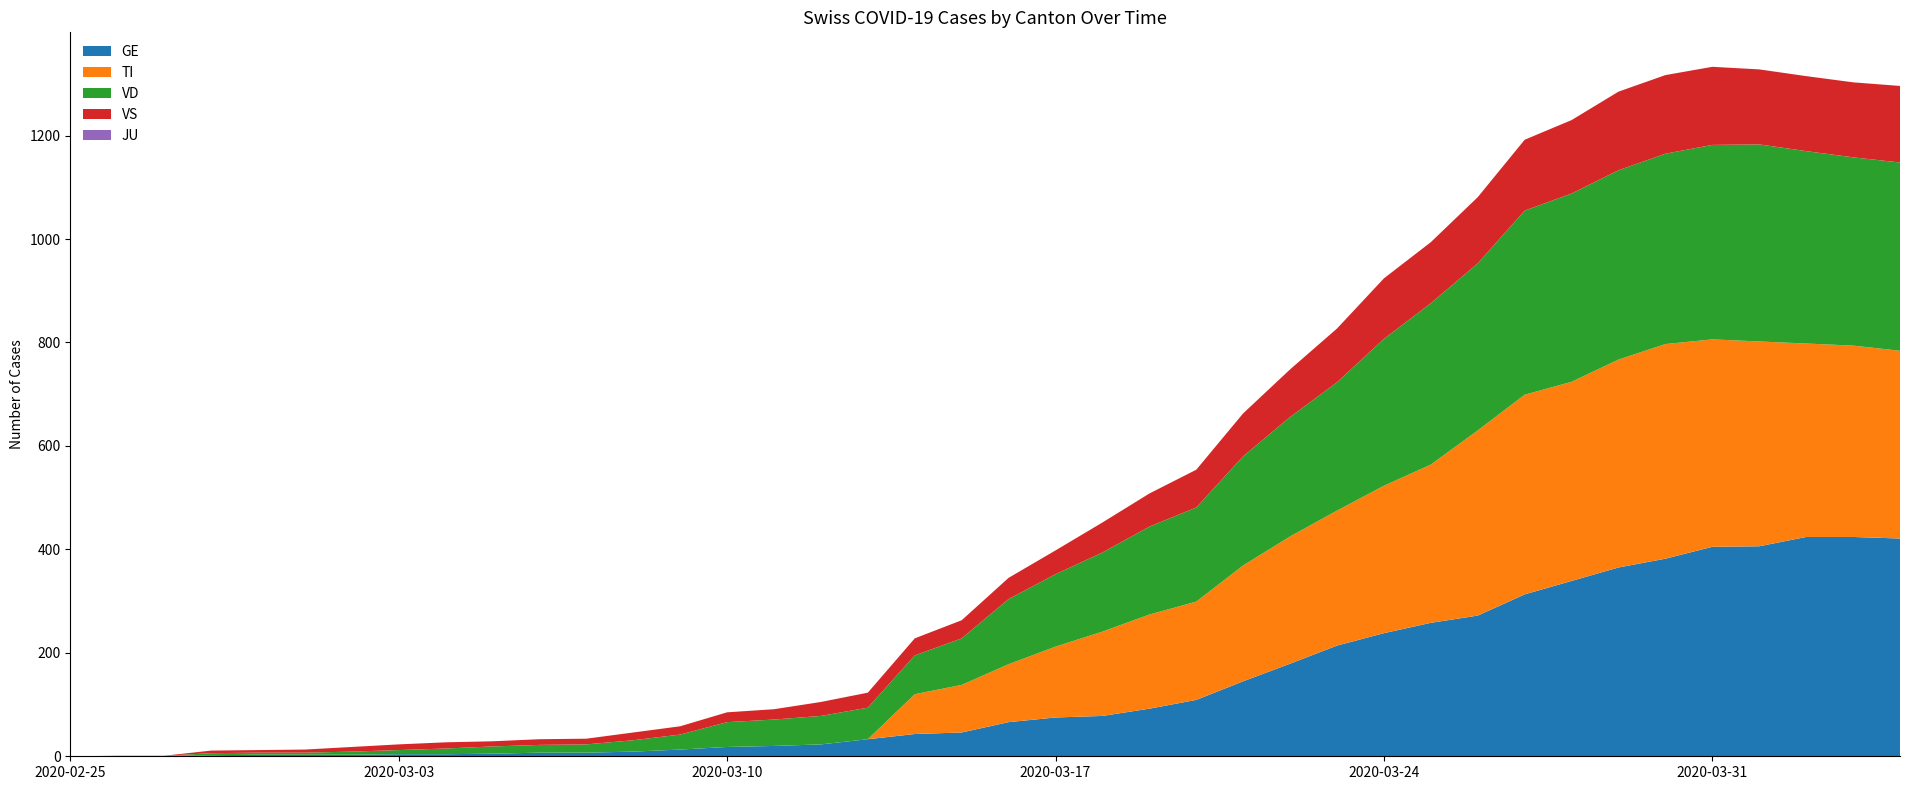

Reading right to left, transcribe all the data shown in this chart.

GE: 2020-04-04=421	2020-04-03=424	2020-04-02=424	2020-04-01=406	2020-03-31=405	2020-03-30=382	2020-03-29=365	2020-03-28=339	2020-03-27=313	2020-03-26=272	2020-03-25=258	2020-03-24=238	2020-03-23=214	2020-03-22=179	2020-03-21=145	2020-03-20=109	2020-03-19=92	2020-03-18=78	2020-03-17=75	2020-03-16=66	2020-03-15=46	2020-03-14=43	2020-03-13=33	2020-03-12=23	2020-03-11=20	2020-03-10=18	2020-03-09=13	2020-03-08=9	2020-03-07=7	2020-03-06=7	2020-03-05=5	2020-03-04=4	2020-03-03=4	2020-03-02=3	2020-03-01=3	2020-02-29=3	2020-02-28=2	2020-02-27=1	2020-02-26=1	2020-02-25=0
TI: 2020-04-04=363	2020-04-03=370	2020-04-02=374	2020-04-01=396	2020-03-31=401	2020-03-30=415	2020-03-29=402	2020-03-28=385	2020-03-27=386	2020-03-26=358	2020-03-25=306	2020-03-24=285	2020-03-23=261	2020-03-22=246	2020-03-21=224	2020-03-20=190	2020-03-19=182	2020-03-18=163	2020-03-17=137	2020-03-16=112	2020-03-15=92	2020-03-14=77	2020-03-13=0	2020-03-12=0	2020-03-11=0	2020-03-10=0	2020-03-09=0	2020-03-08=0	2020-03-07=0	2020-03-06=0	2020-03-05=0	2020-03-04=0	2020-03-03=0	2020-03-02=0	2020-03-01=0	2020-02-29=0	2020-02-28=0	2020-02-27=0	2020-02-26=0	2020-02-25=0
VD: 2020-04-04=364	2020-04-03=364	2020-04-02=372	2020-04-01=381	2020-03-31=376	2020-03-30=368	2020-03-29=366	2020-03-28=364	2020-03-27=356	2020-03-26=323	2020-03-25=312	2020-03-24=284	2020-03-23=248	2020-03-22=231	2020-03-21=211	2020-03-20=182	2020-03-19=170	2020-03-18=153	2020-03-17=140	2020-03-16=126	2020-03-15=90	2020-03-14=75	2020-03-13=61	2020-03-12=55	2020-03-11=51	2020-03-10=48	2020-03-09=29	2020-03-08=22	2020-03-07=16	2020-03-06=15	2020-03-05=14	2020-03-04=11	2020-03-03=8	2020-03-02=6	2020-03-01=4	2020-02-29=4	2020-02-28=4	2020-02-27=0	2020-02-26=0	2020-02-25=0
VS: 2020-04-04=148	2020-04-03=145	2020-04-02=145	2020-04-01=145	2020-03-31=151	2020-03-30=152	2020-03-29=152	2020-03-28=142	2020-03-27=137	2020-03-26=128	2020-03-25=118	2020-03-24=117	2020-03-23=104	2020-03-22=92	2020-03-21=83	2020-03-20=73	2020-03-19=64	2020-03-18=58	2020-03-17=46	2020-03-16=41	2020-03-15=35	2020-03-14=33	2020-03-13=29	2020-03-12=27	2020-03-11=20	2020-03-10=19	2020-03-09=16	2020-03-08=15	2020-03-07=11	2020-03-06=11	2020-03-05=10	2020-03-04=12	2020-03-03=11	2020-03-02=9	2020-03-01=6	2020-02-29=5	2020-02-28=5	2020-02-27=0	2020-02-26=0	2020-02-25=0
JU: 2020-04-04=0	2020-04-03=0	2020-04-02=0	2020-04-01=0	2020-03-31=0	2020-03-30=0	2020-03-29=0	2020-03-28=0	2020-03-27=0	2020-03-26=0	2020-03-25=0	2020-03-24=0	2020-03-23=0	2020-03-22=0	2020-03-21=0	2020-03-20=0	2020-03-19=0	2020-03-18=0	2020-03-17=0	2020-03-16=0	2020-03-15=0	2020-03-14=0	2020-03-13=0	2020-03-12=0	2020-03-11=0	2020-03-10=0	2020-03-09=0	2020-03-08=0	2020-03-07=0	2020-03-06=0	2020-03-05=0	2020-03-04=0	2020-03-03=0	2020-03-02=0	2020-03-01=0	2020-02-29=0	2020-02-28=0	2020-02-27=0	2020-02-26=0	2020-02-25=0